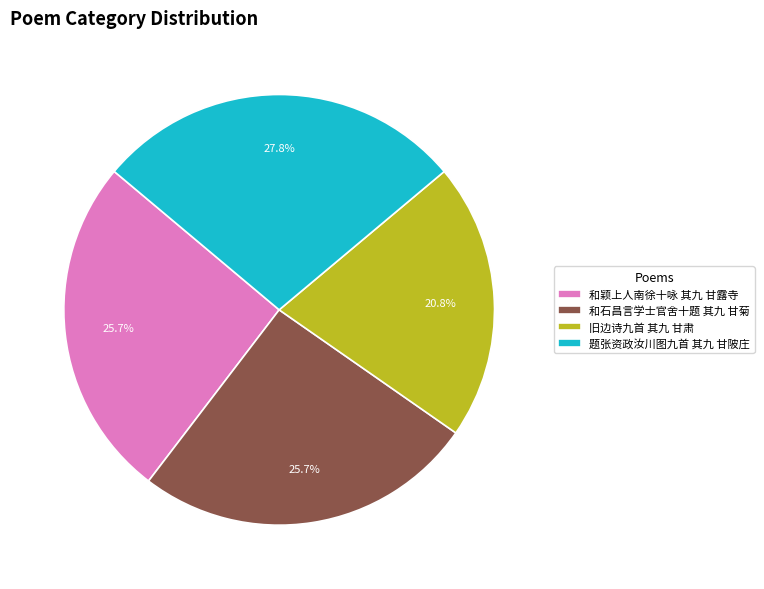

The 和颖上人南徐十咏 其九 甘露寺 slice represents 26% of the pie. True or false?

True